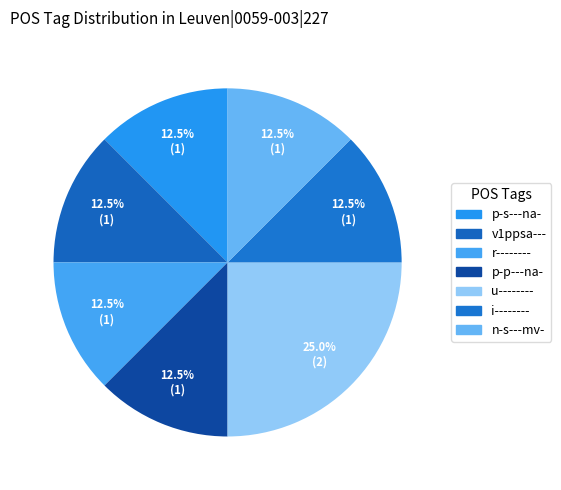

To the nearest percent, what portion does u-------- represent?

25%